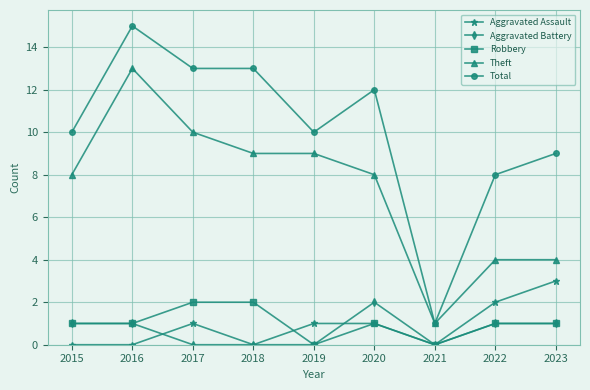

What is the sum of the Aggravated Battery values at 2020 and 2022?

3